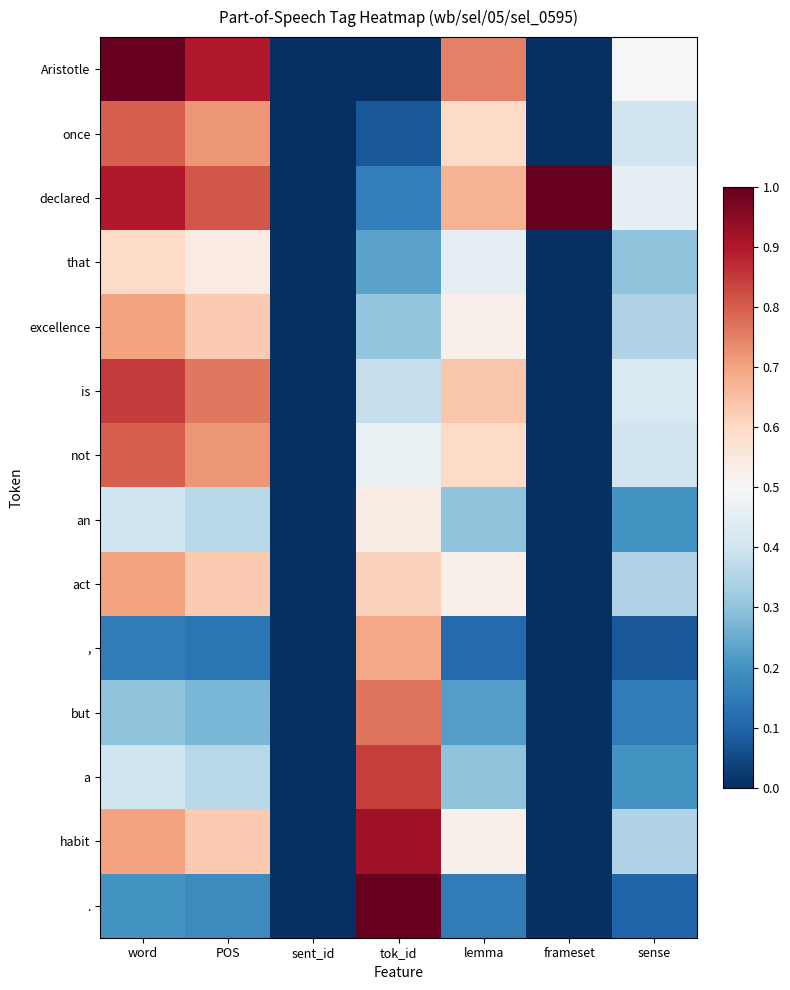

Rank the series at frameset from highest to lowest value.

declared, Aristotle, once, that, excellence, is, not, an, act, ,, but, a, habit, .